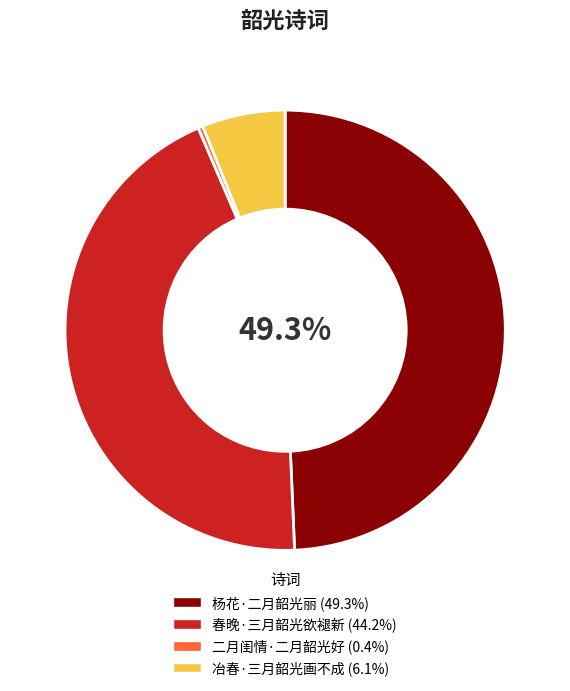

To the nearest percent, what is the average slice percentage?

25%